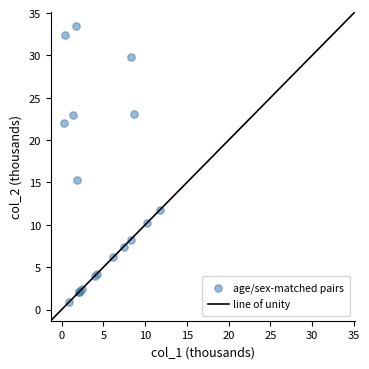

What Y value in the scatter plot is closest to 17?

15.3